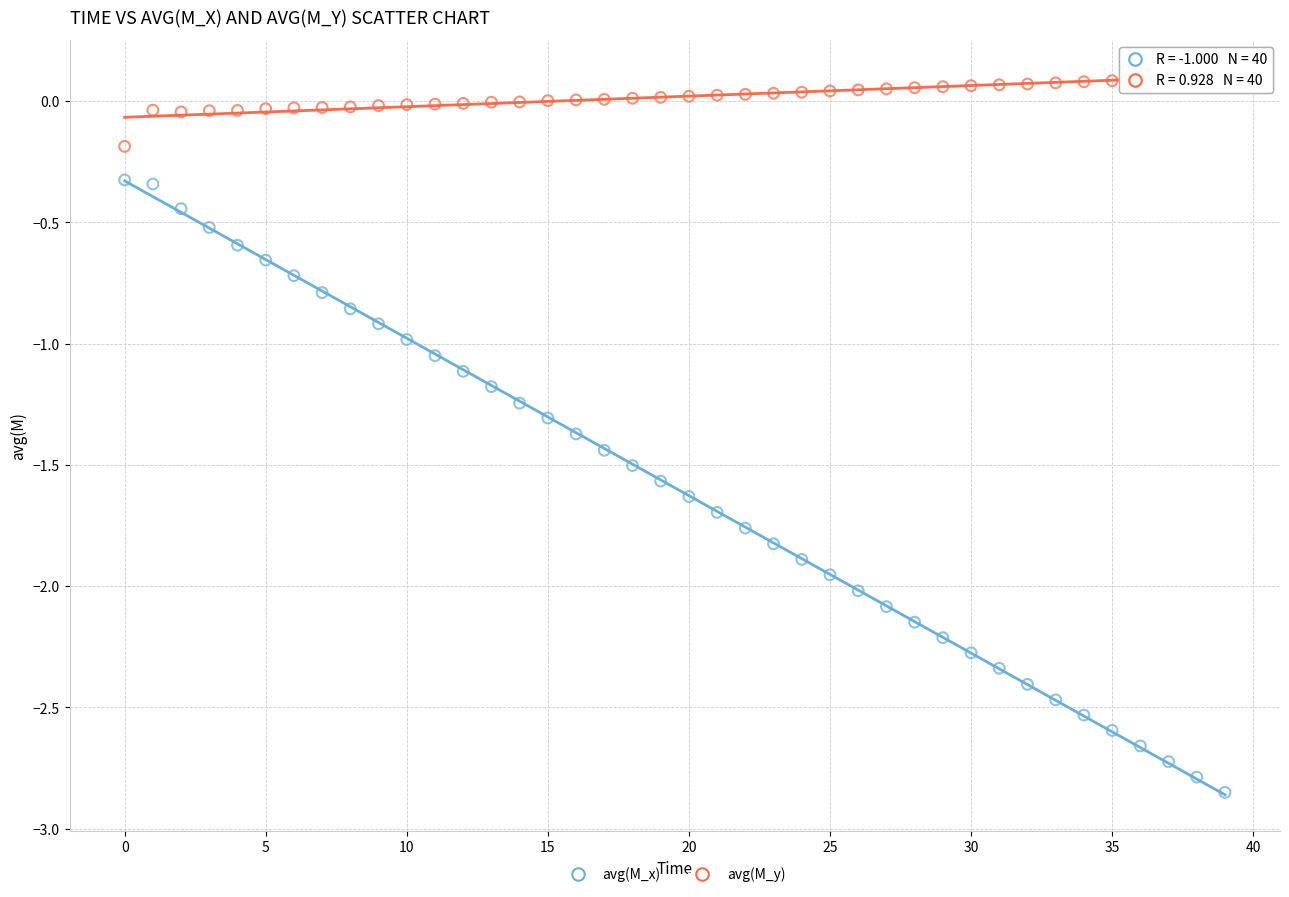

Across all data points, what is the range of Y values (max minus min)?

3.0